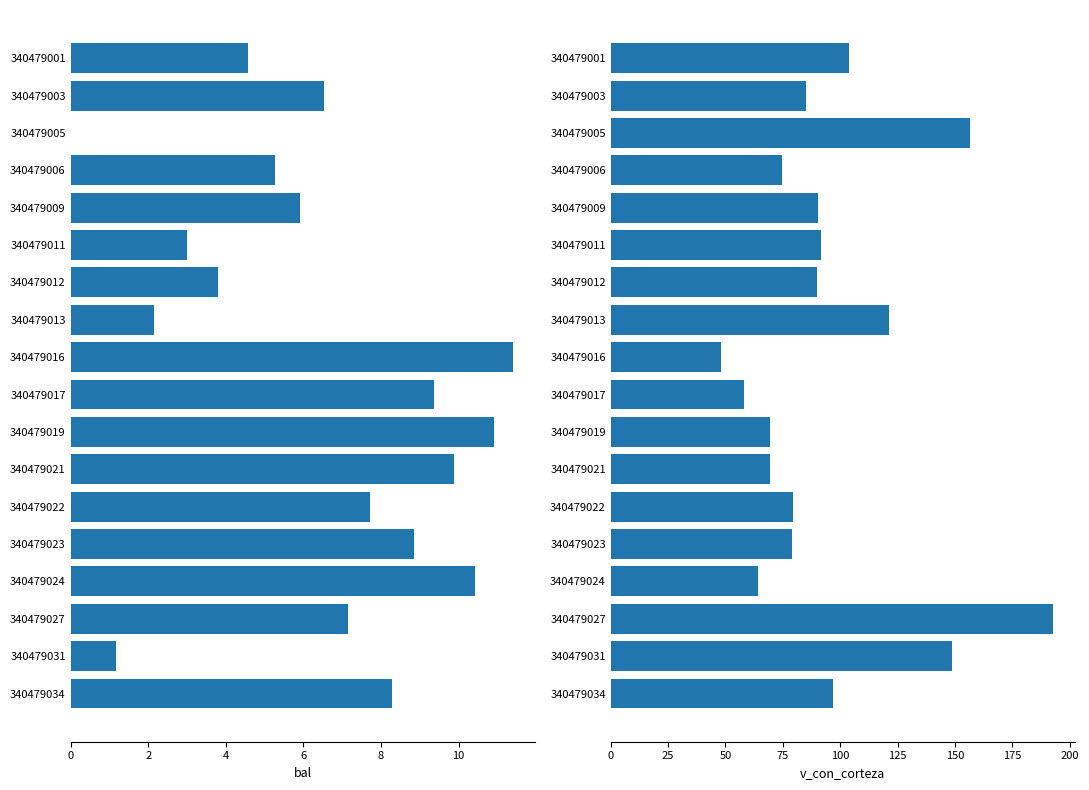

What value does the bal series have at 340479024?

10.4